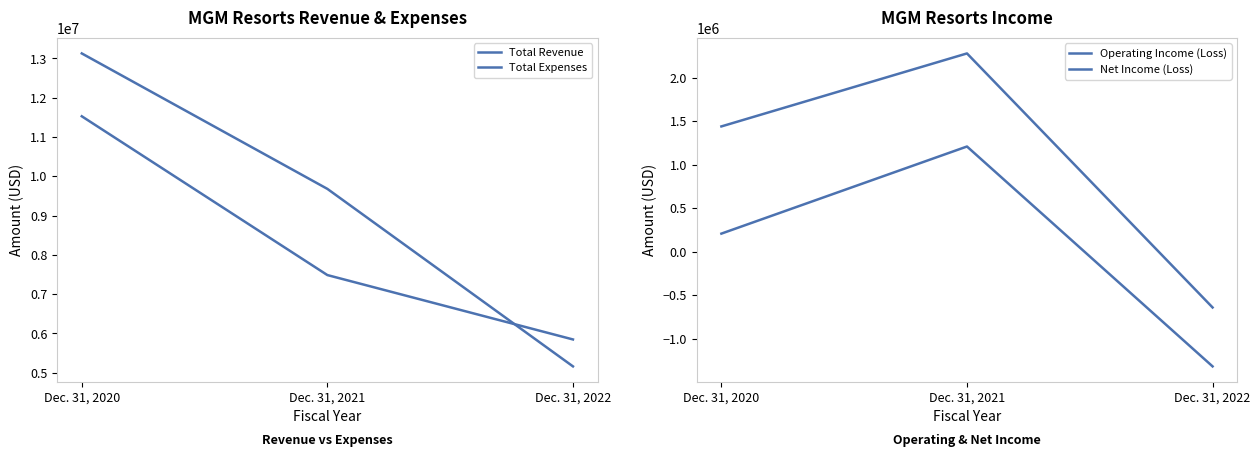

How many values in the Net Income (Loss) series are below 206731?

1